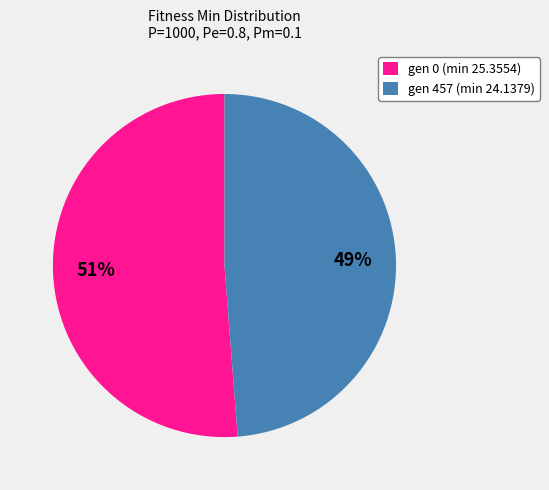

Rank the categories by value from highest to lowest.

gen 0 (min 25.3554), gen 457 (min 24.1379)